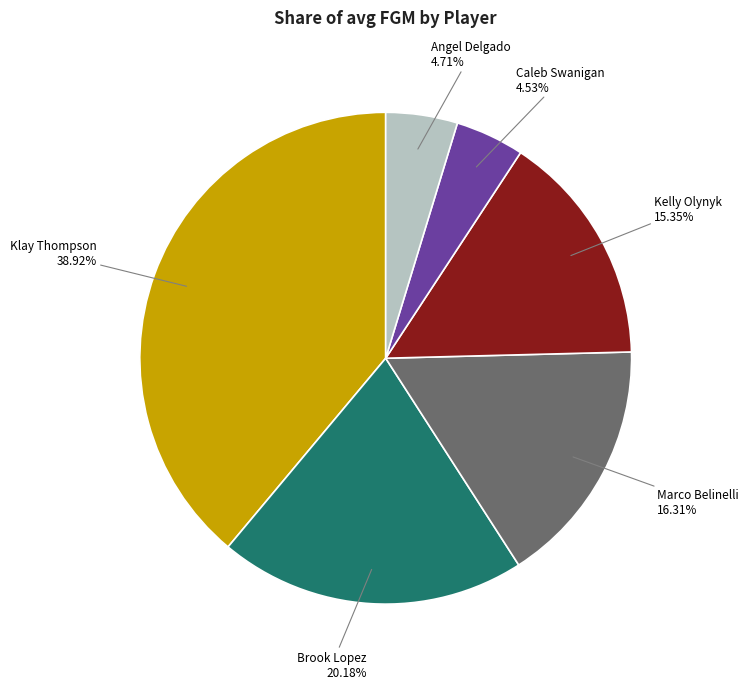

Is there any slice that represents more than half of the pie?

No